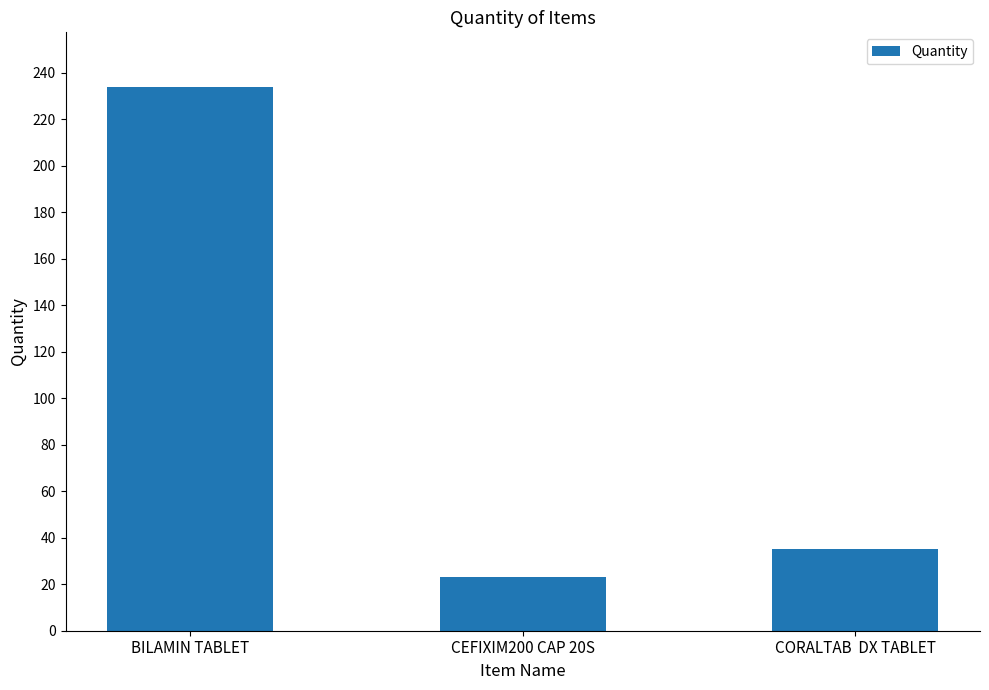

What is the minimum value shown in the chart?

23